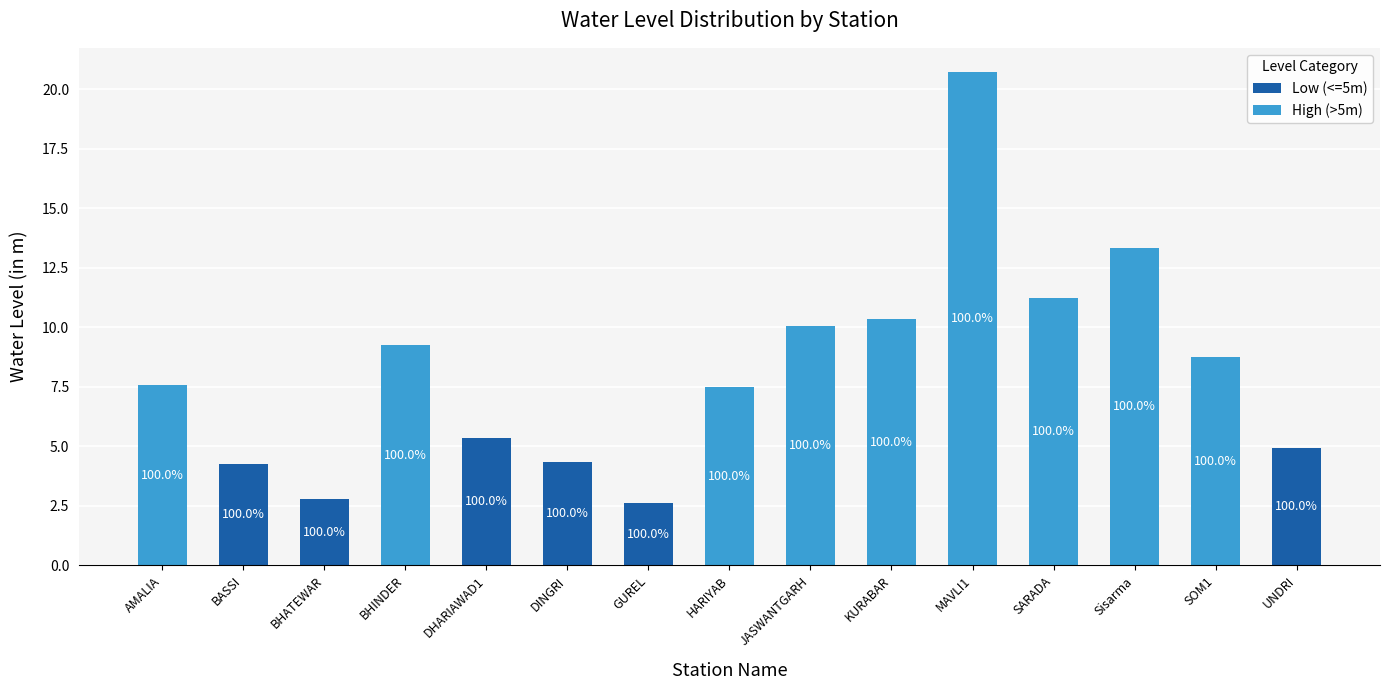

What is the difference between the High (>5m) values at BHINDER and AMALIA?

1.7